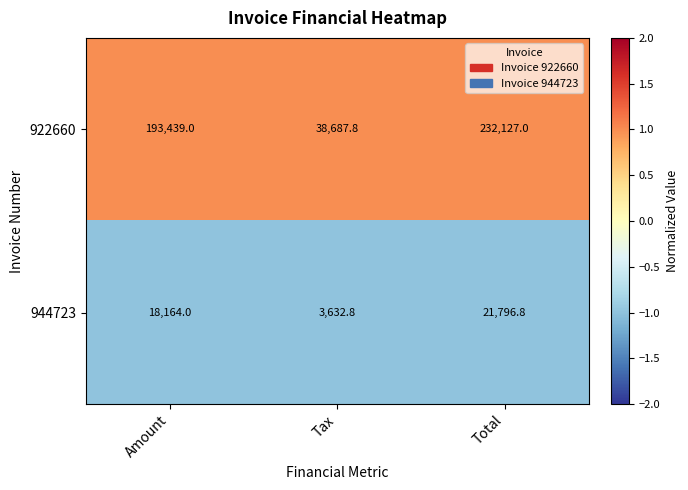

Is the value of 922660 at Total greater than the value of 944723 at Total?

Yes